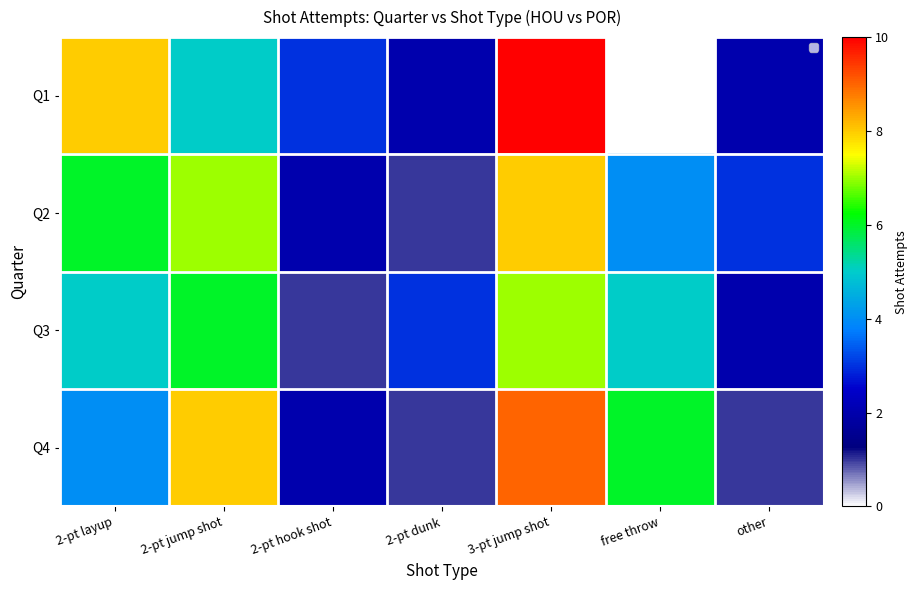

Rank the series at 3-pt jump shot from highest to lowest value.

Q1, Q4, Q2, Q3